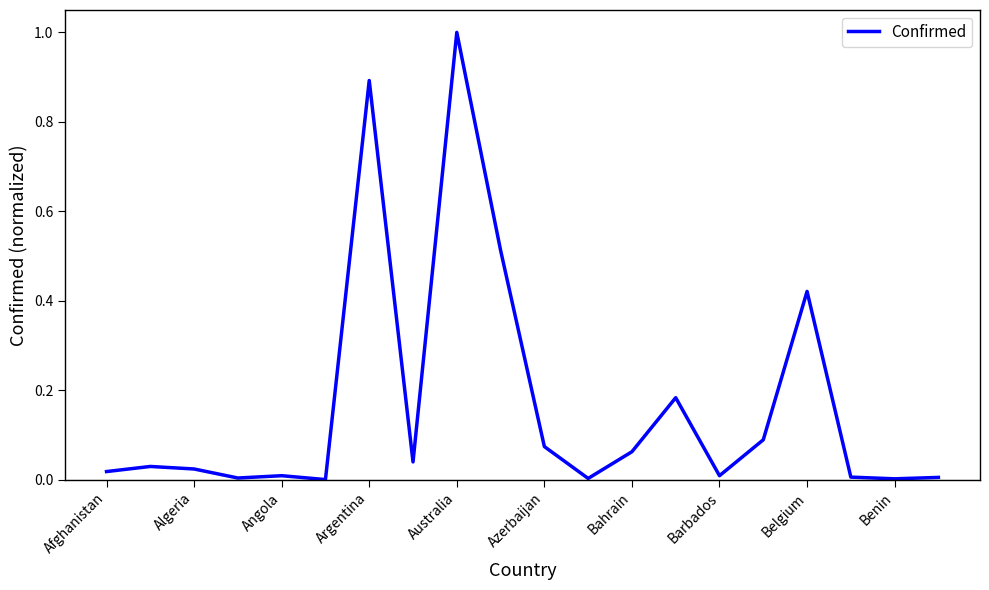

What is the difference between the maximum and minimum values?

1.0